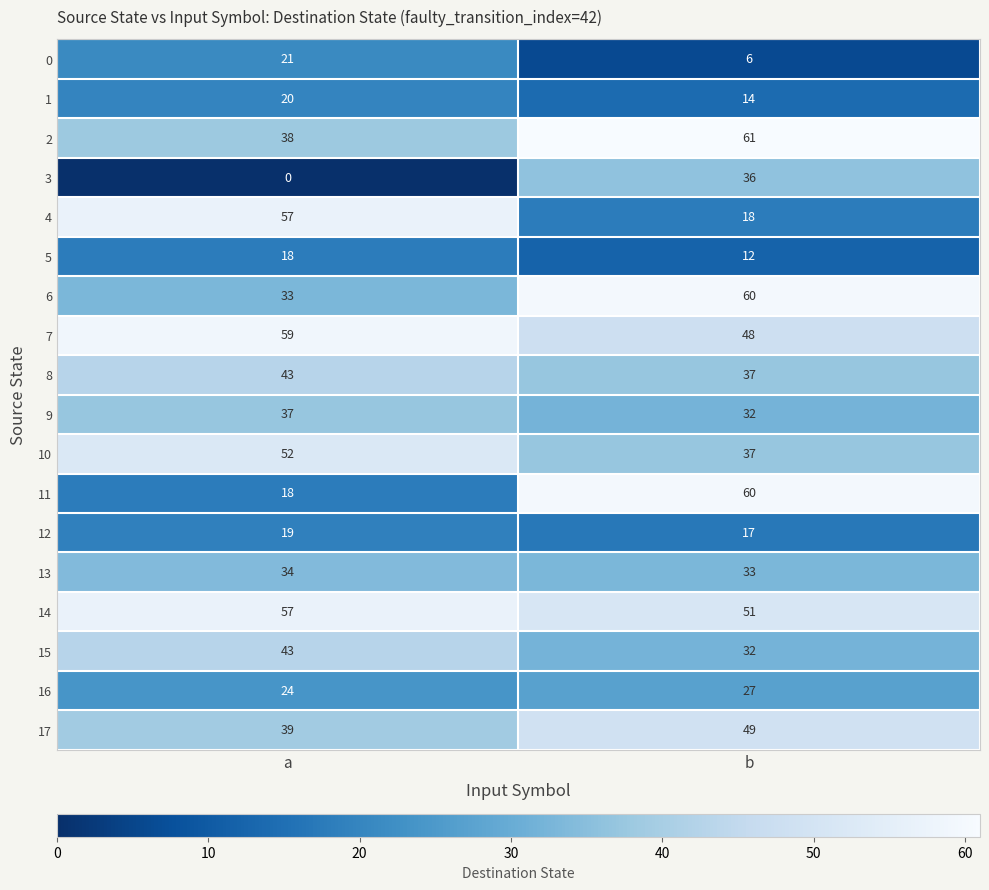

The 0 series shows 21 at a. True or false?

True